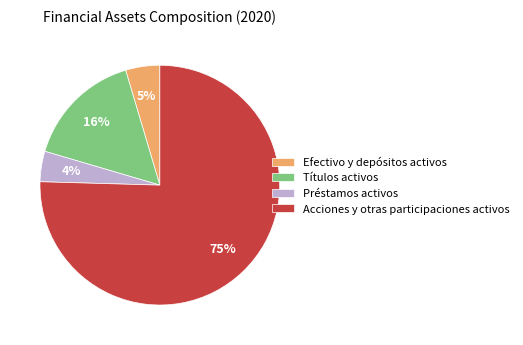

Between Acciones y otras participaciones activos and Préstamos activos, which is larger?

Acciones y otras participaciones activos